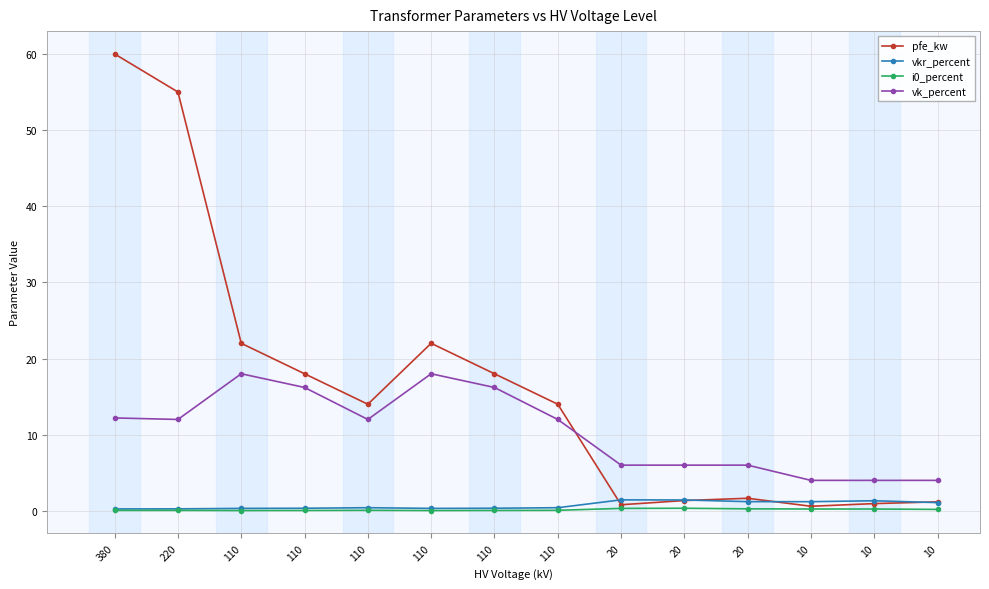

At which category is the sum across all series the highest?

380